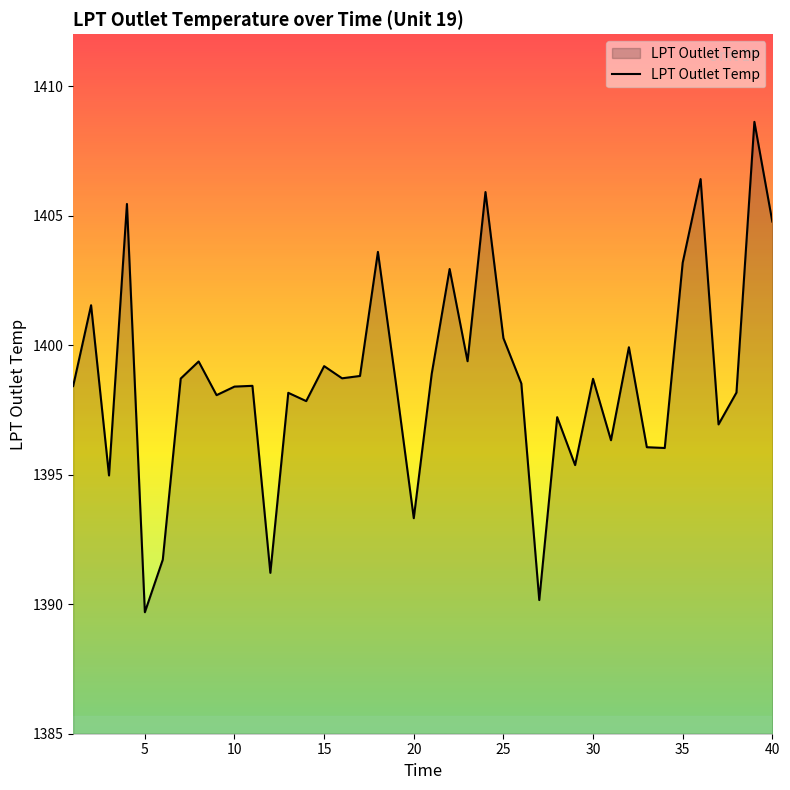

What is the maximum value shown in the chart?

1408.6